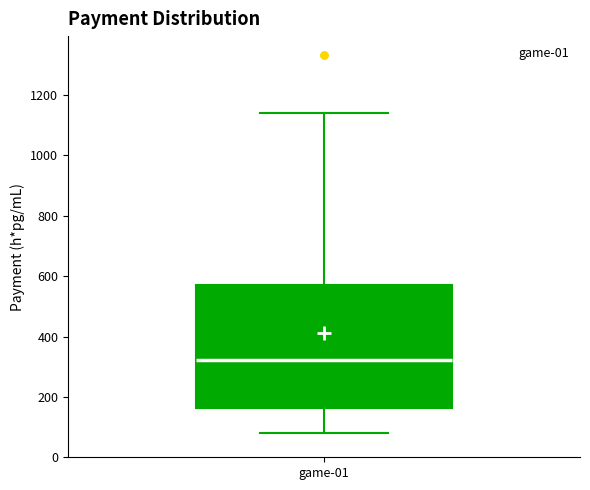

Transcribe this box plot: give where the median line is, the range the box spans, and where the two whiskers end, as read against the y-axis. The values are not printed on the chart, so give them approximately, as read against the axis.

median 320, box 160 to 580, whiskers 80 to 1140